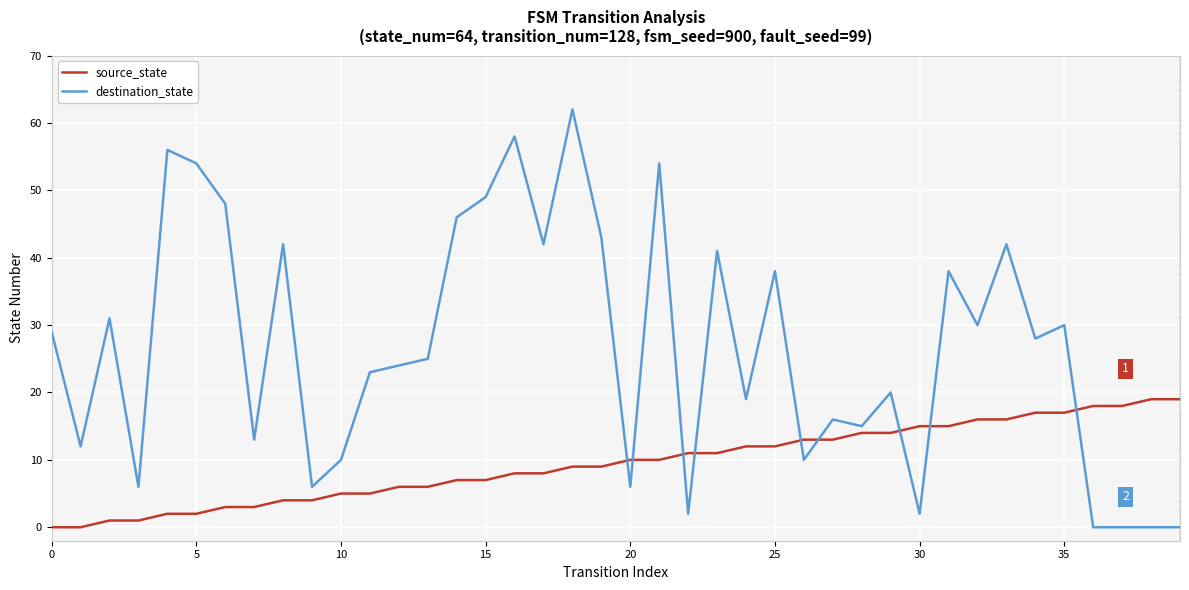

Rank the series by their maximum value, from lowest to highest.

source_state, destination_state